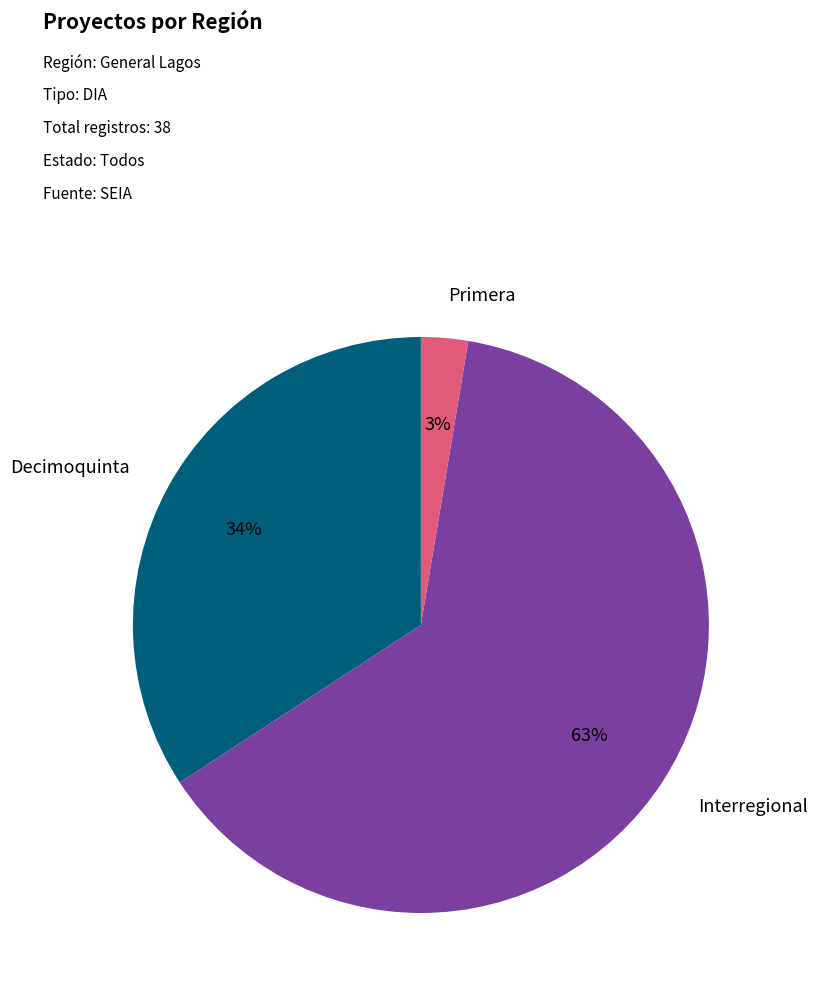

Is there any slice that represents more than half of the pie?

Yes